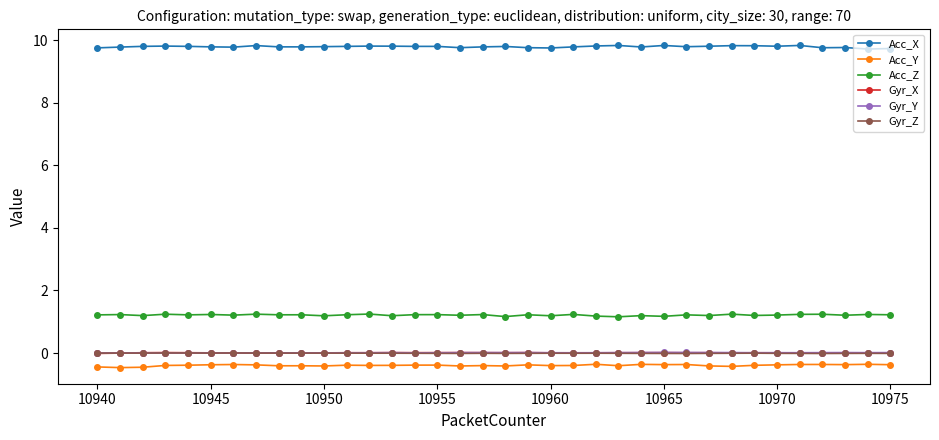

What is the minimum value for Acc_X?

9.7